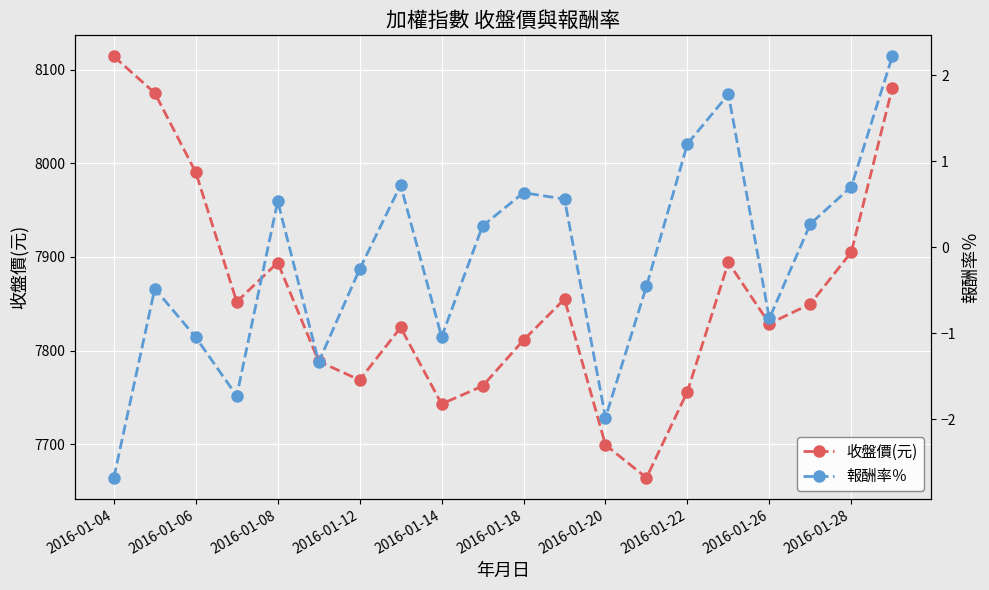

What are all the series names shown in the legend?

收盤價(元), 報酬率％